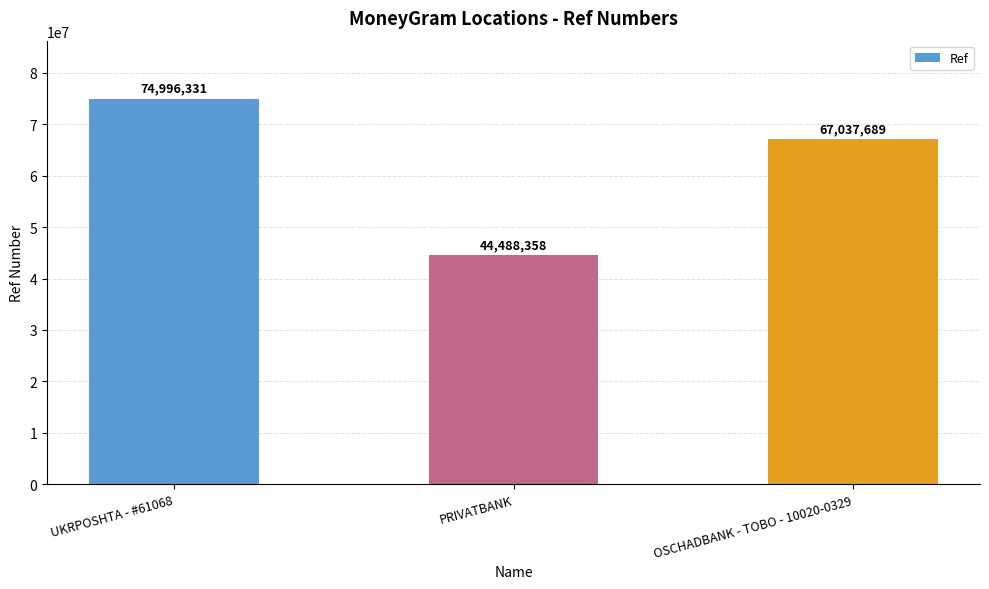

What is the sum of all values?

186522378